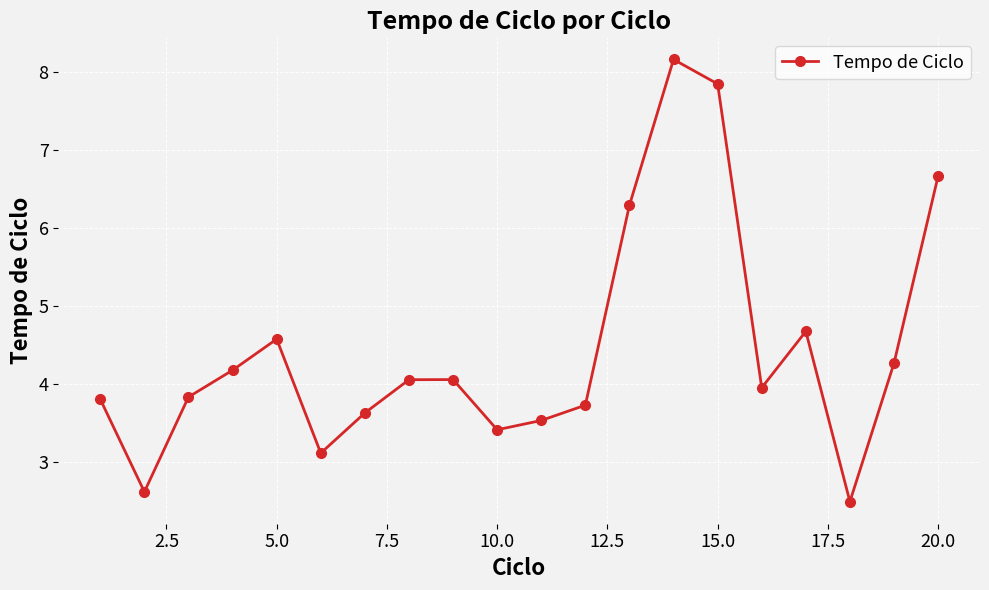

What is the difference between the maximum and minimum values?

5.7